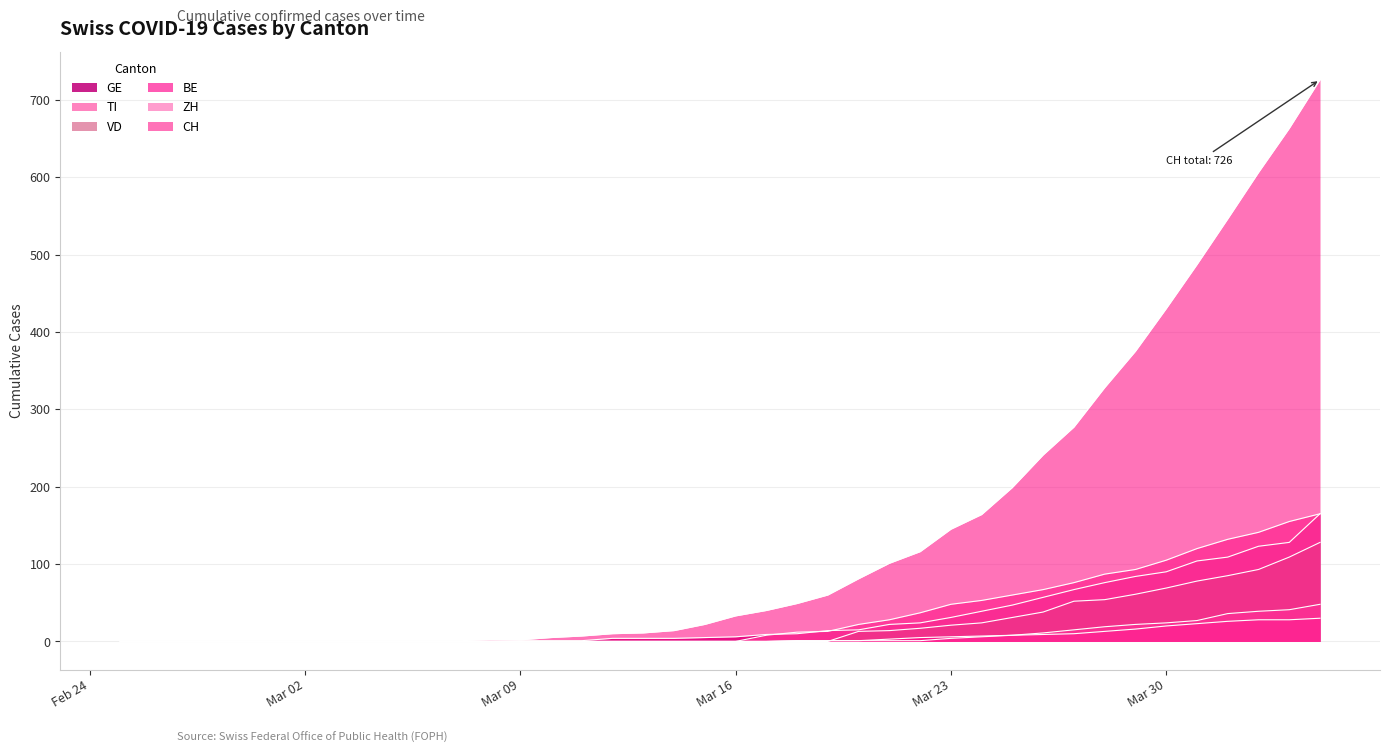

What is the total value across all series at 2020-03-06?

1